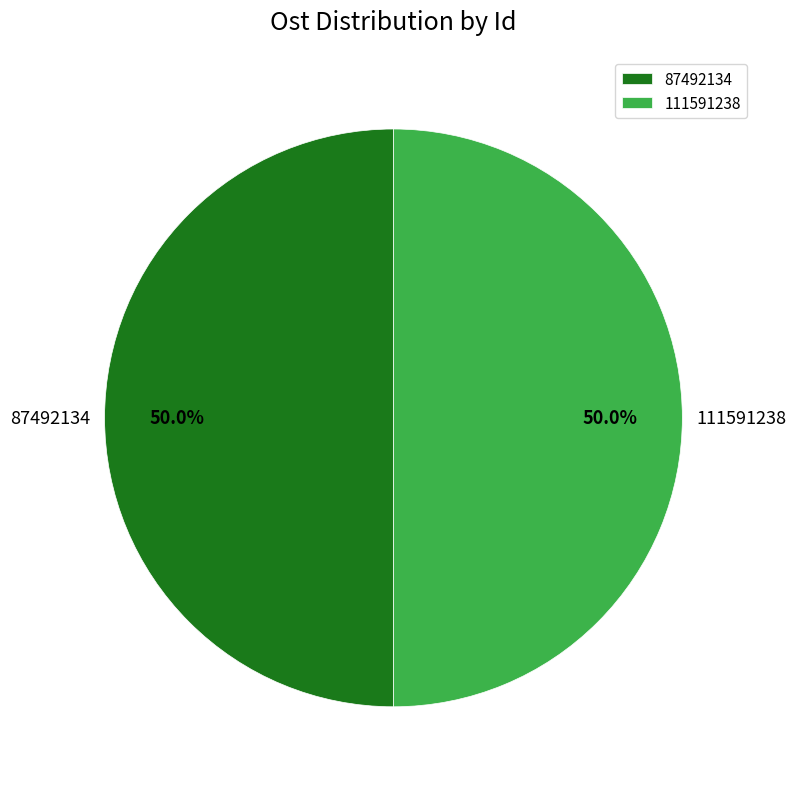

Is the sum of 87492134 and 111591238 greater than half?

Yes